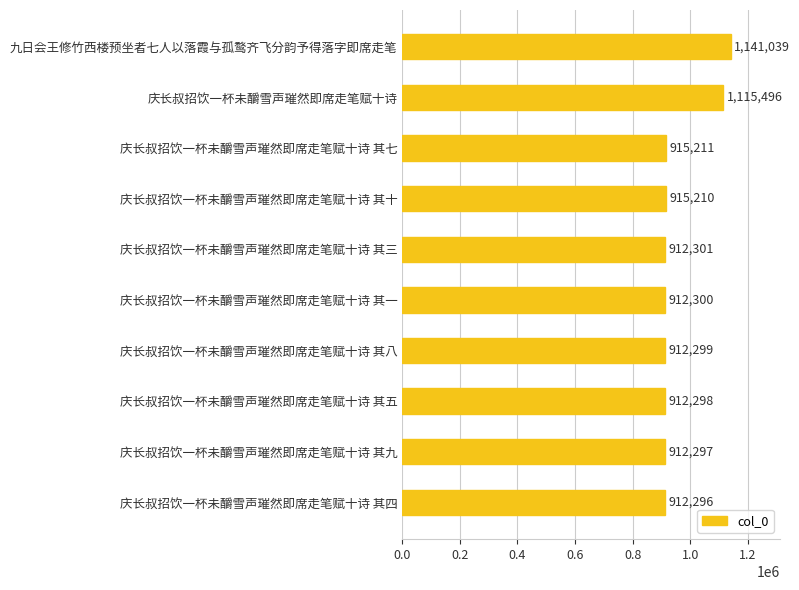

List the labels in order of value, smallest first.

庆长叔招饮一杯未釂雪声璀然即席走笔赋十诗 其四, 庆长叔招饮一杯未釂雪声璀然即席走笔赋十诗 其九, 庆长叔招饮一杯未釂雪声璀然即席走笔赋十诗 其五, 庆长叔招饮一杯未釂雪声璀然即席走笔赋十诗 其八, 庆长叔招饮一杯未釂雪声璀然即席走笔赋十诗 其一, 庆长叔招饮一杯未釂雪声璀然即席走笔赋十诗 其三, 庆长叔招饮一杯未釂雪声璀然即席走笔赋十诗 其十, 庆长叔招饮一杯未釂雪声璀然即席走笔赋十诗 其七, 庆长叔招饮一杯未釂雪声璀然即席走笔赋十诗, 九日会王修竹西楼预坐者七人以落霞与孤鹜齐飞分韵予得落字即席走笔